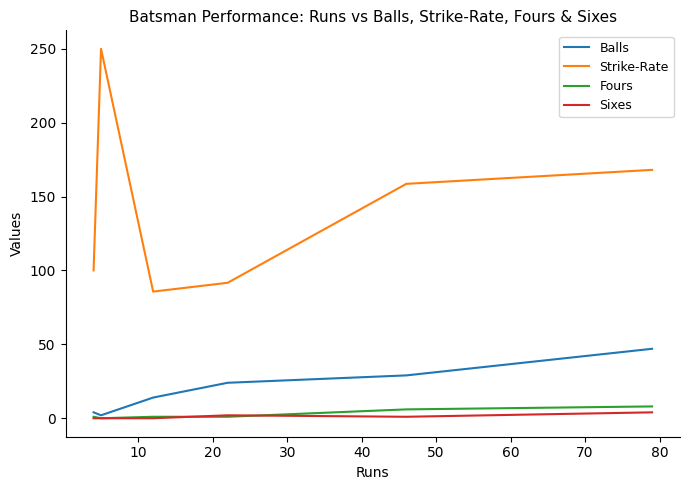

How many lines are shown in the chart?

4